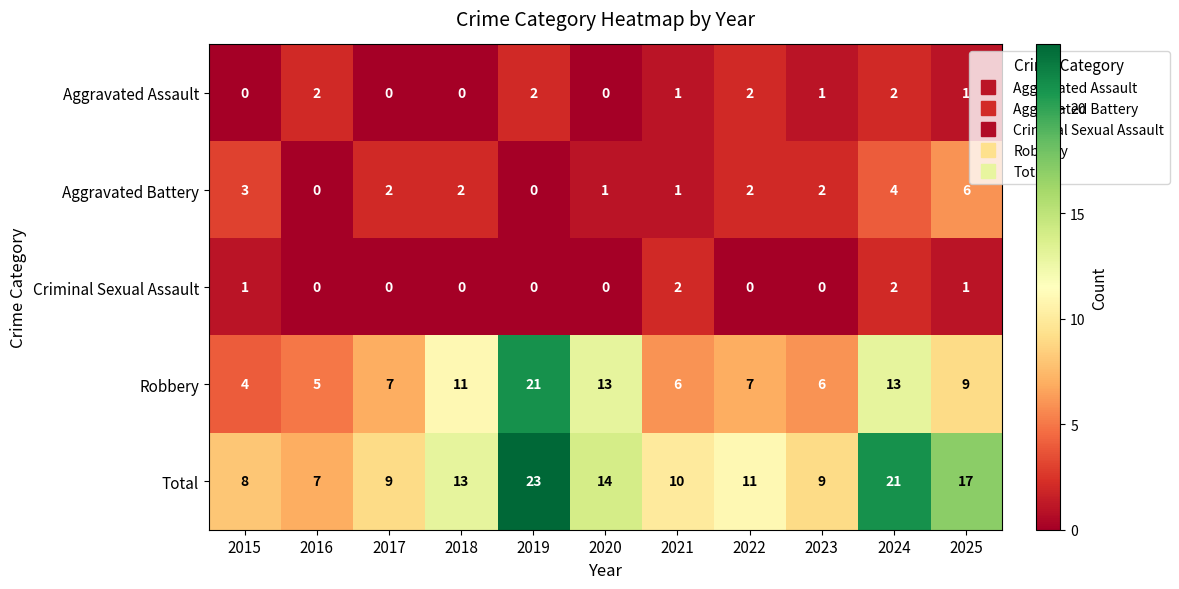

Count the Aggravated Battery values in the range 1 to 3.

7